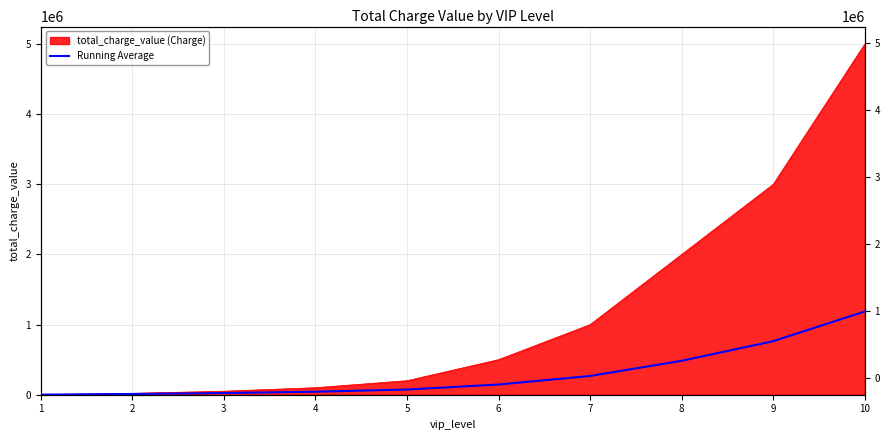

Which label corresponds to the smallest value in the chart?

1